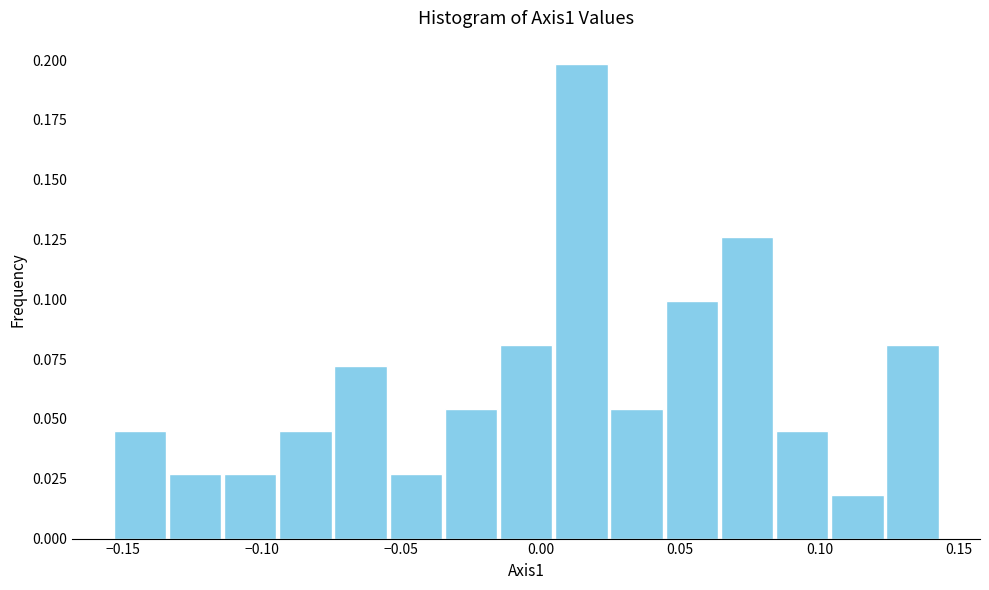

Read against the x-axis, roughly where is the centre of the tallest bar?

0.015